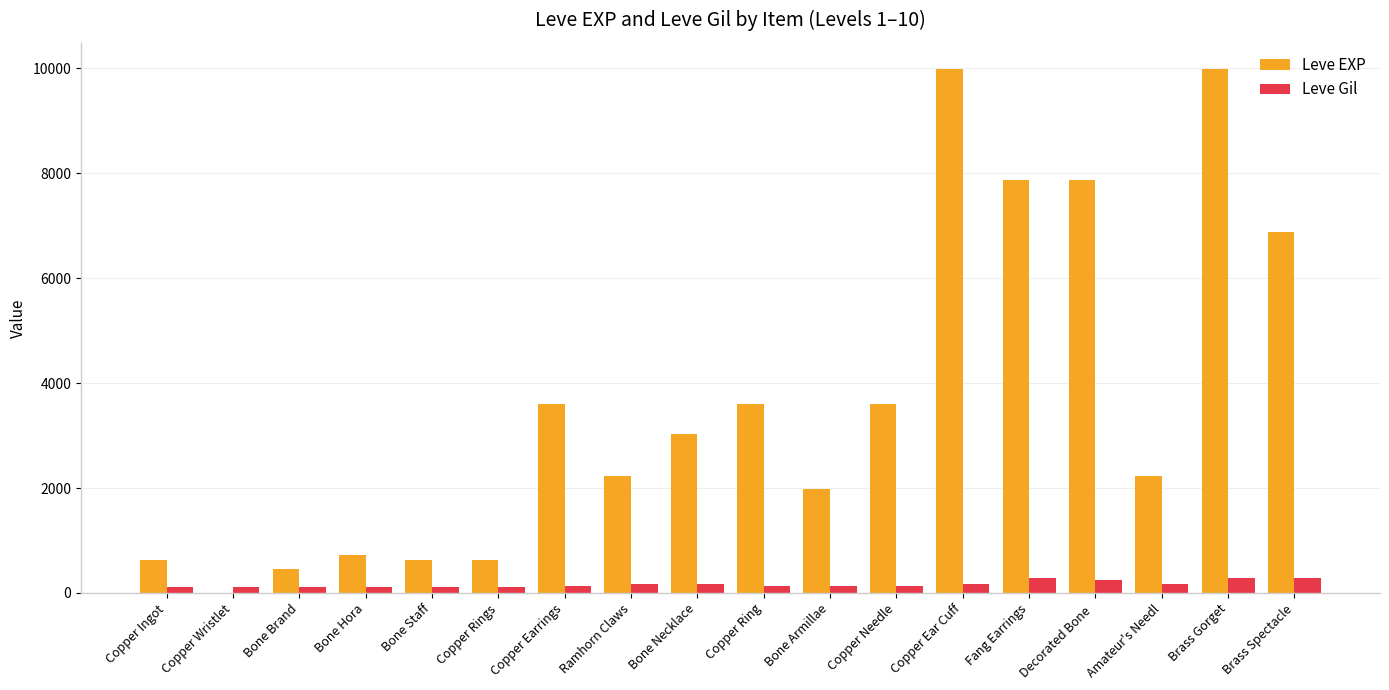

How many data points does each series have?

18